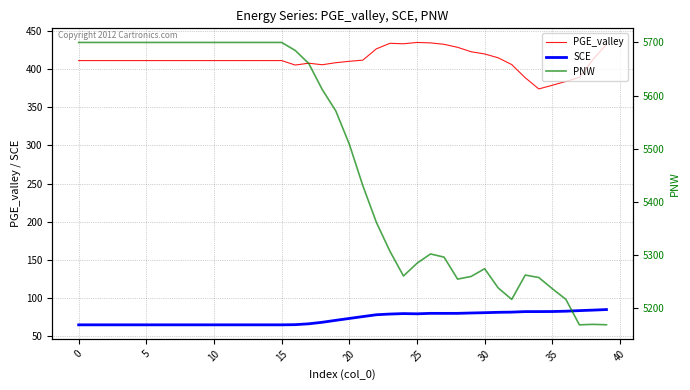

What is the sum of the PNW values at 29 and 21?

10690.6